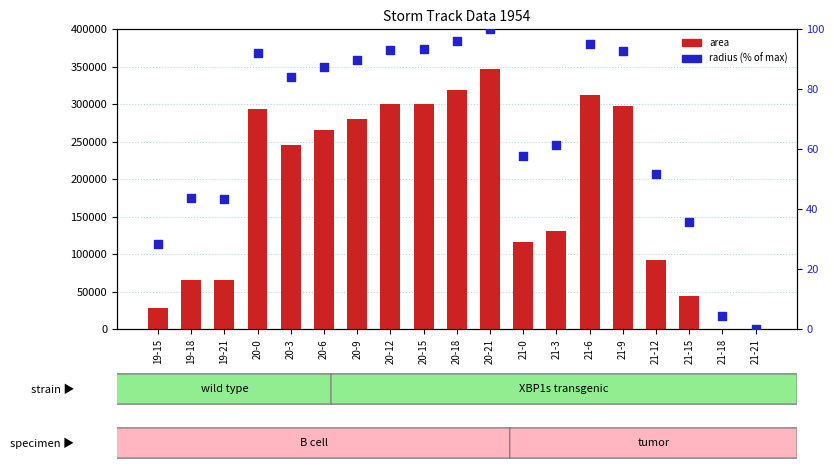

At which category is the sum across all series the highest?

20-21